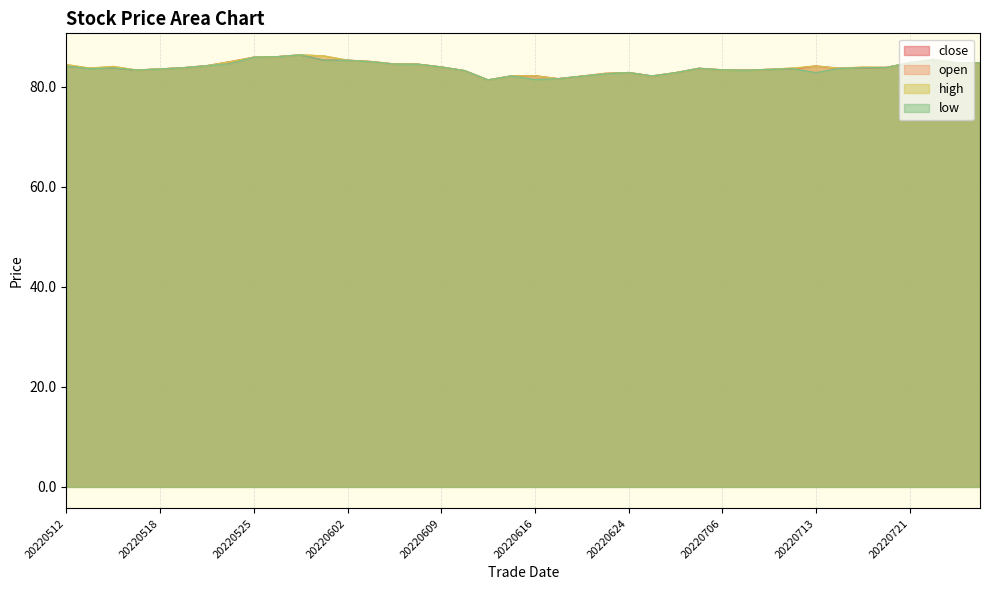

Which has a higher value, 20220623 or 20220711?

20220711